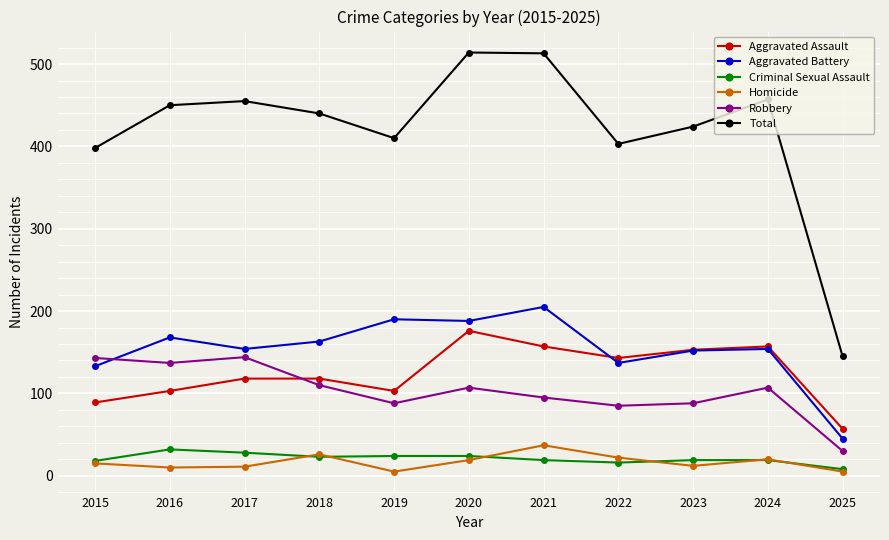

Where is Total nearest to the value 329?

2015